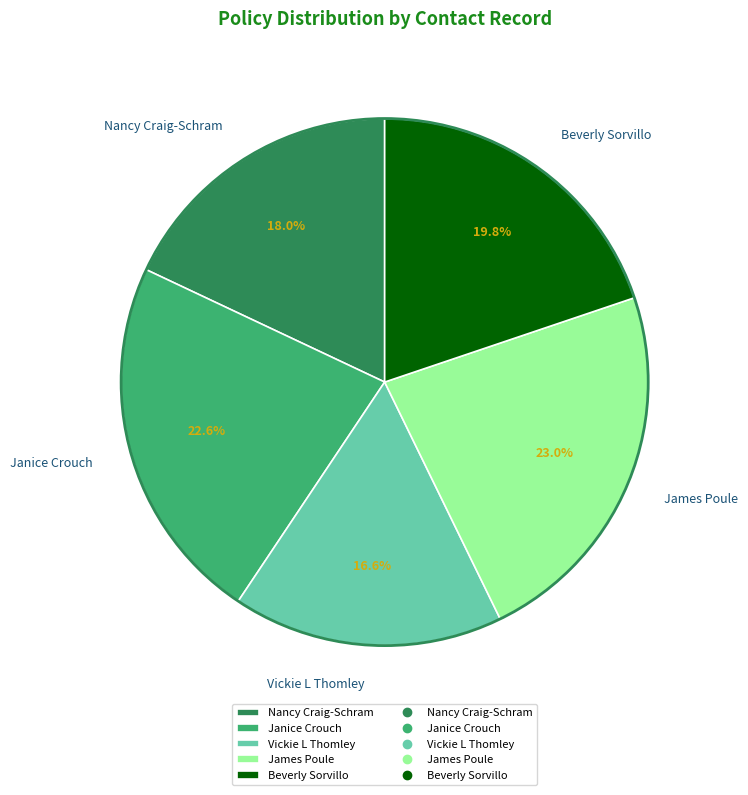

Is Janice Crouch the majority of the pie?

No